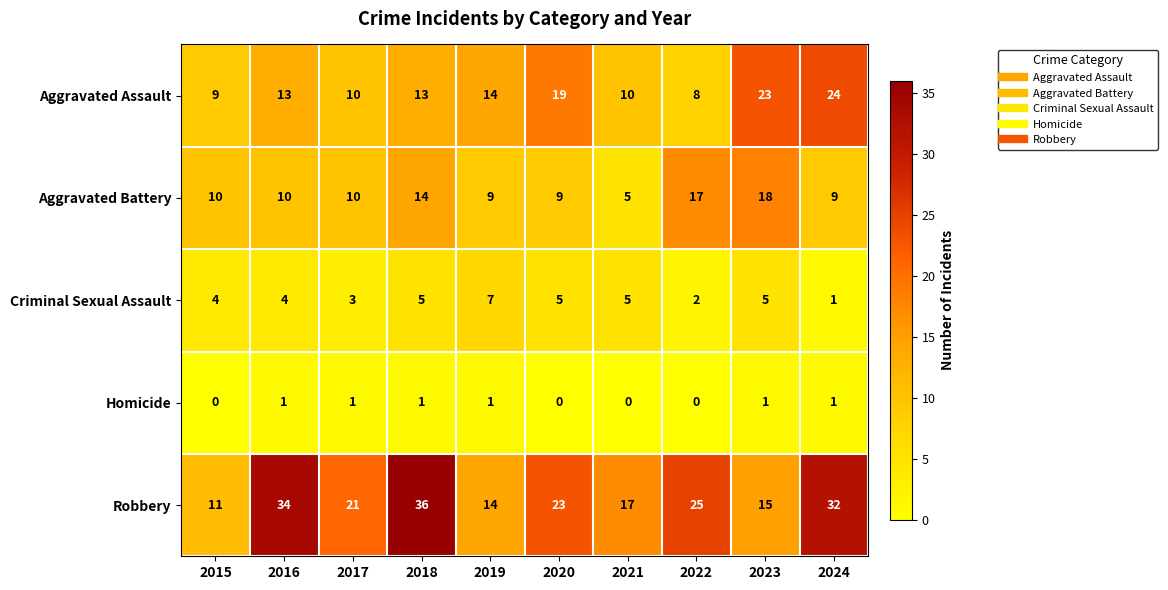

At which category does the chart reach its peak across all series?

2018